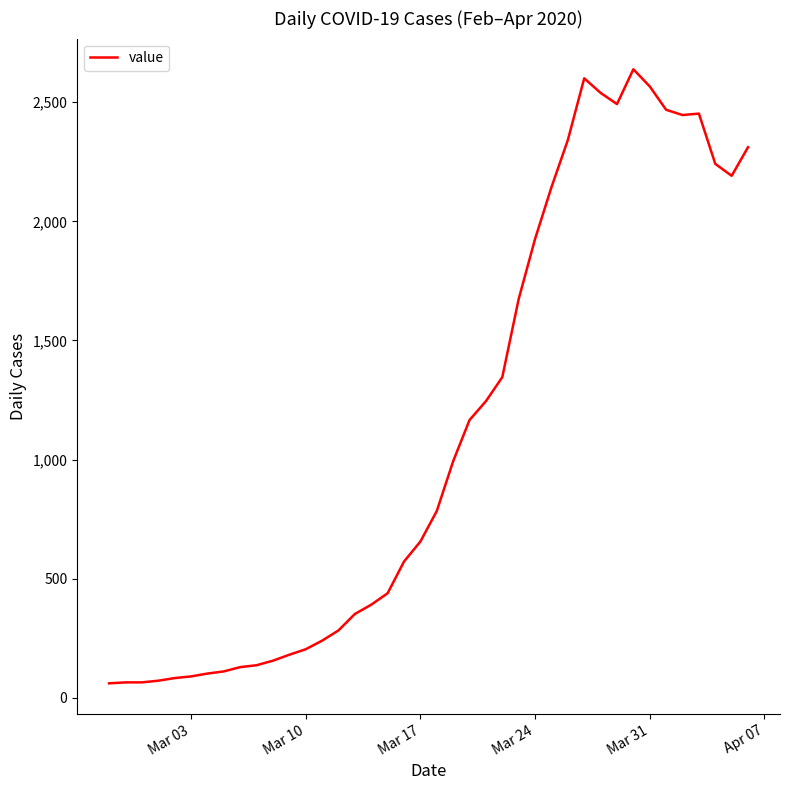

Does the chart display data point markers on the line(s)?

No